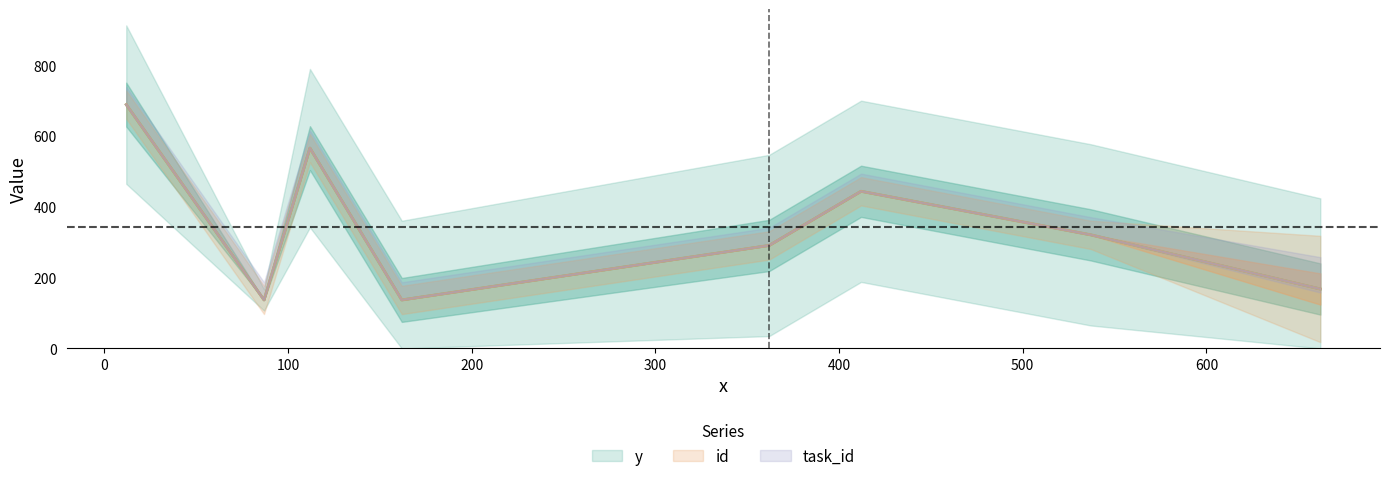

At how many categories does at least one series exceed 302?

4